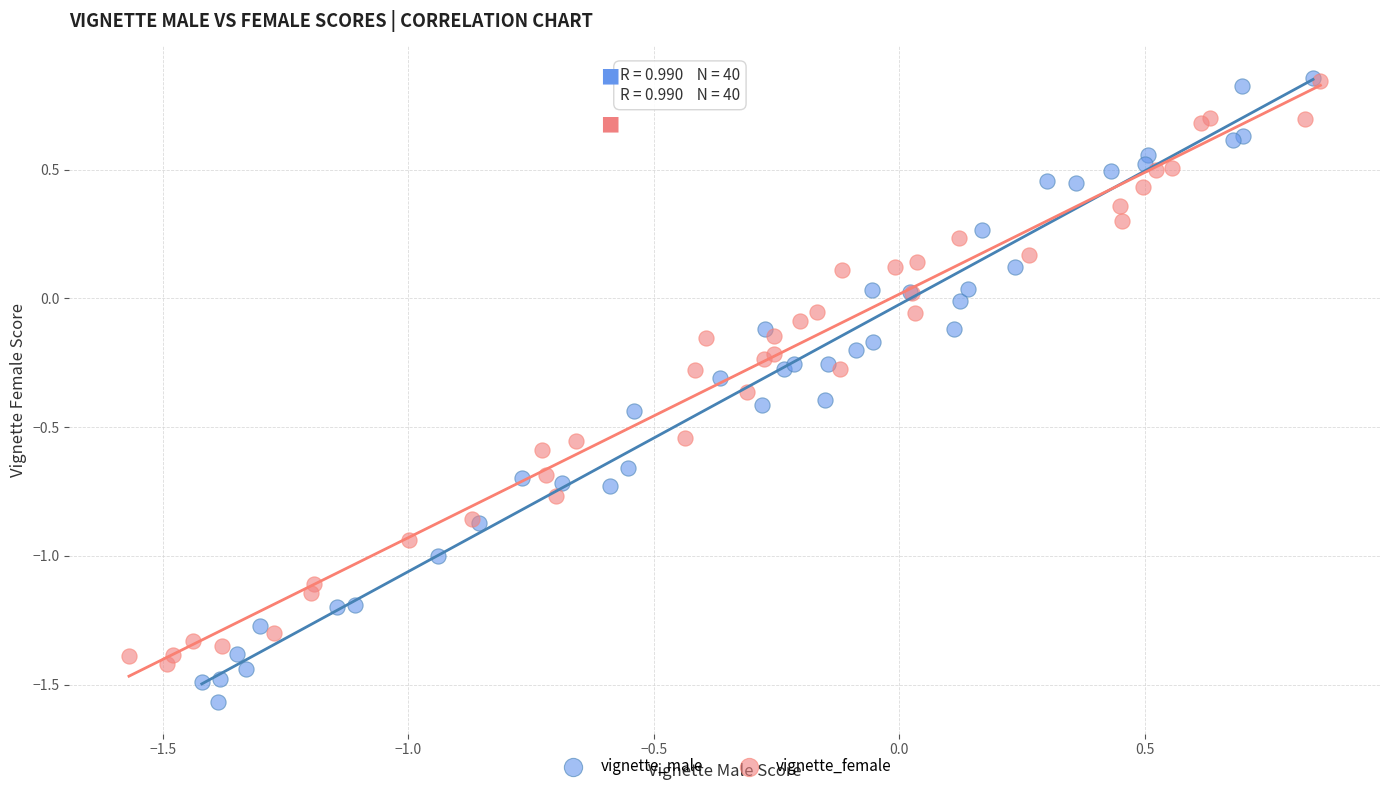

Which series reaches the minimum Y coordinate?

vignette_male